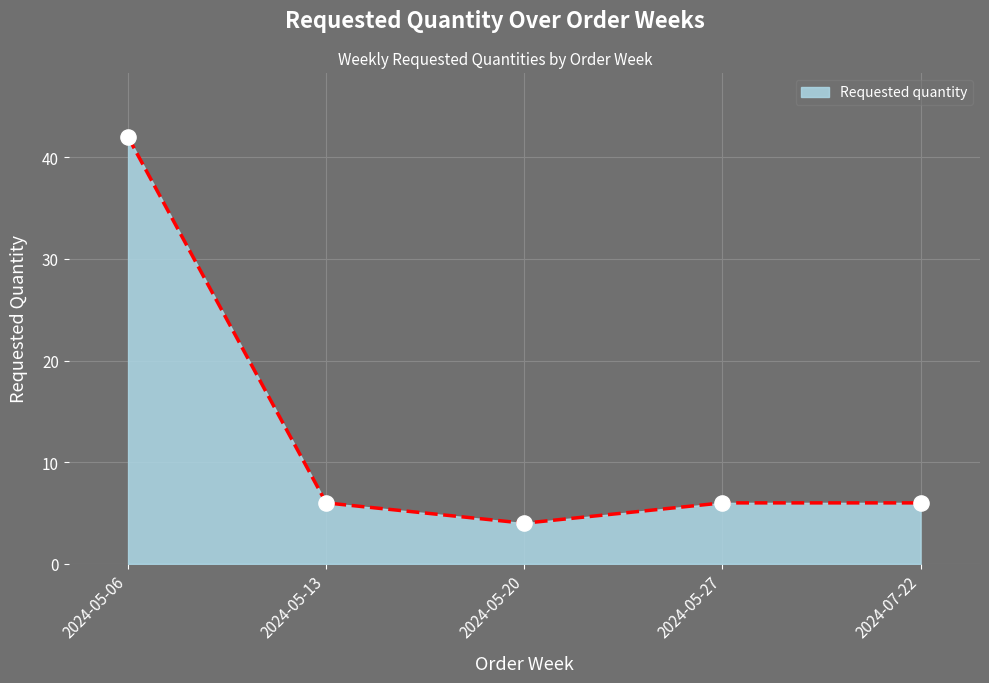

What is the change in value from 2024-05-06 to 2024-05-20?

-38